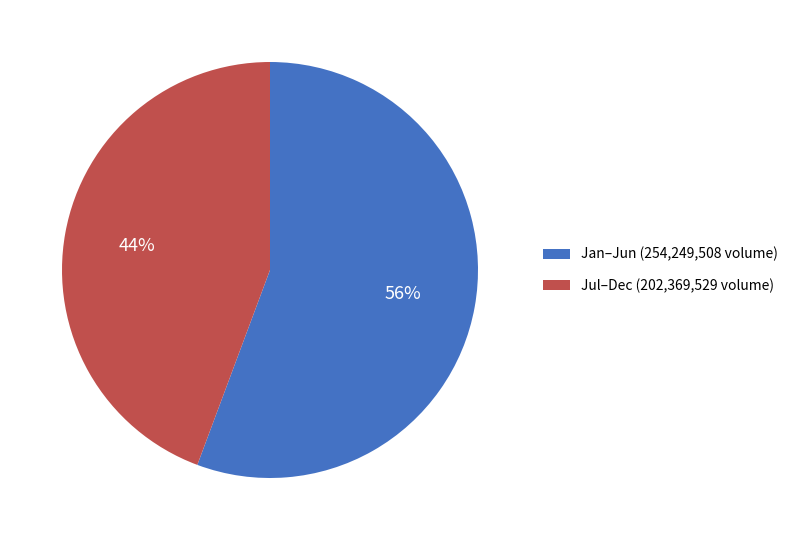

What is the smallest slice in the pie chart?

Jul–Dec (202,369,529 volume)